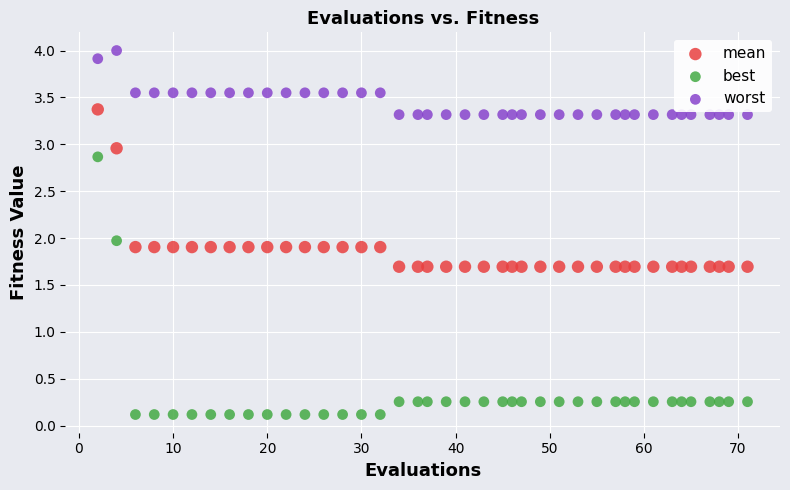

Which series reaches the minimum Y coordinate?

best